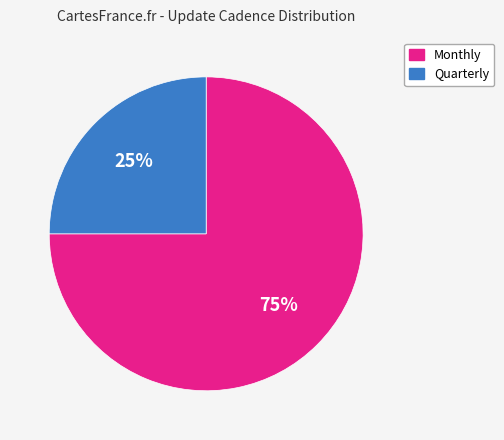

How many segments does this pie chart have?

2